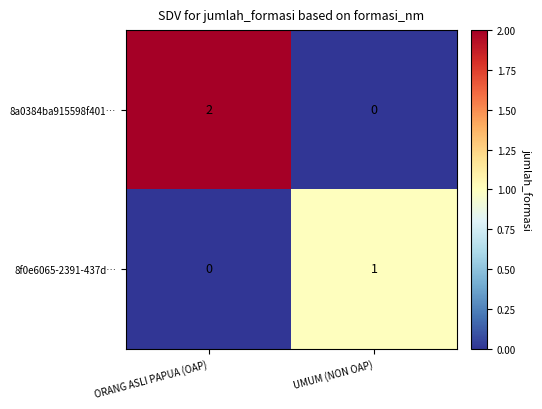

Which series has the widest spread of values?

8a0384ba915598f401…